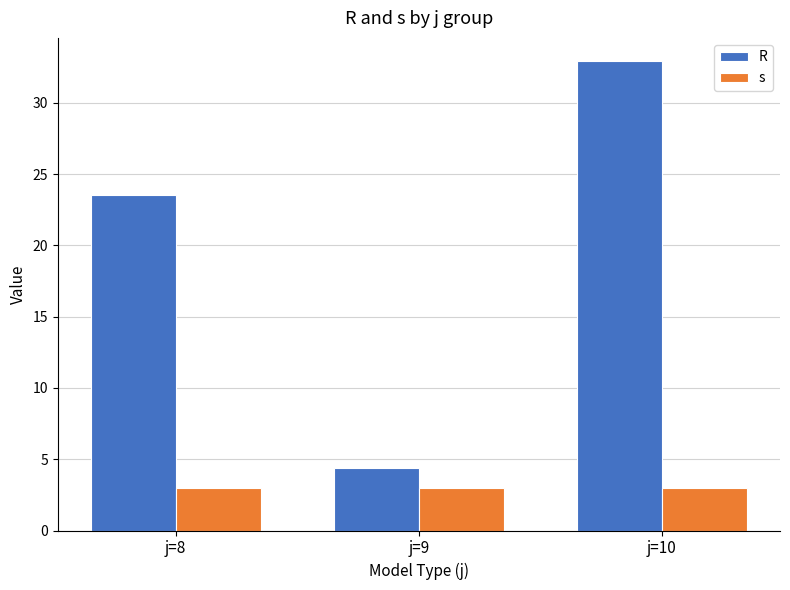

List the series in order of their overall mean, lowest first.

s, R